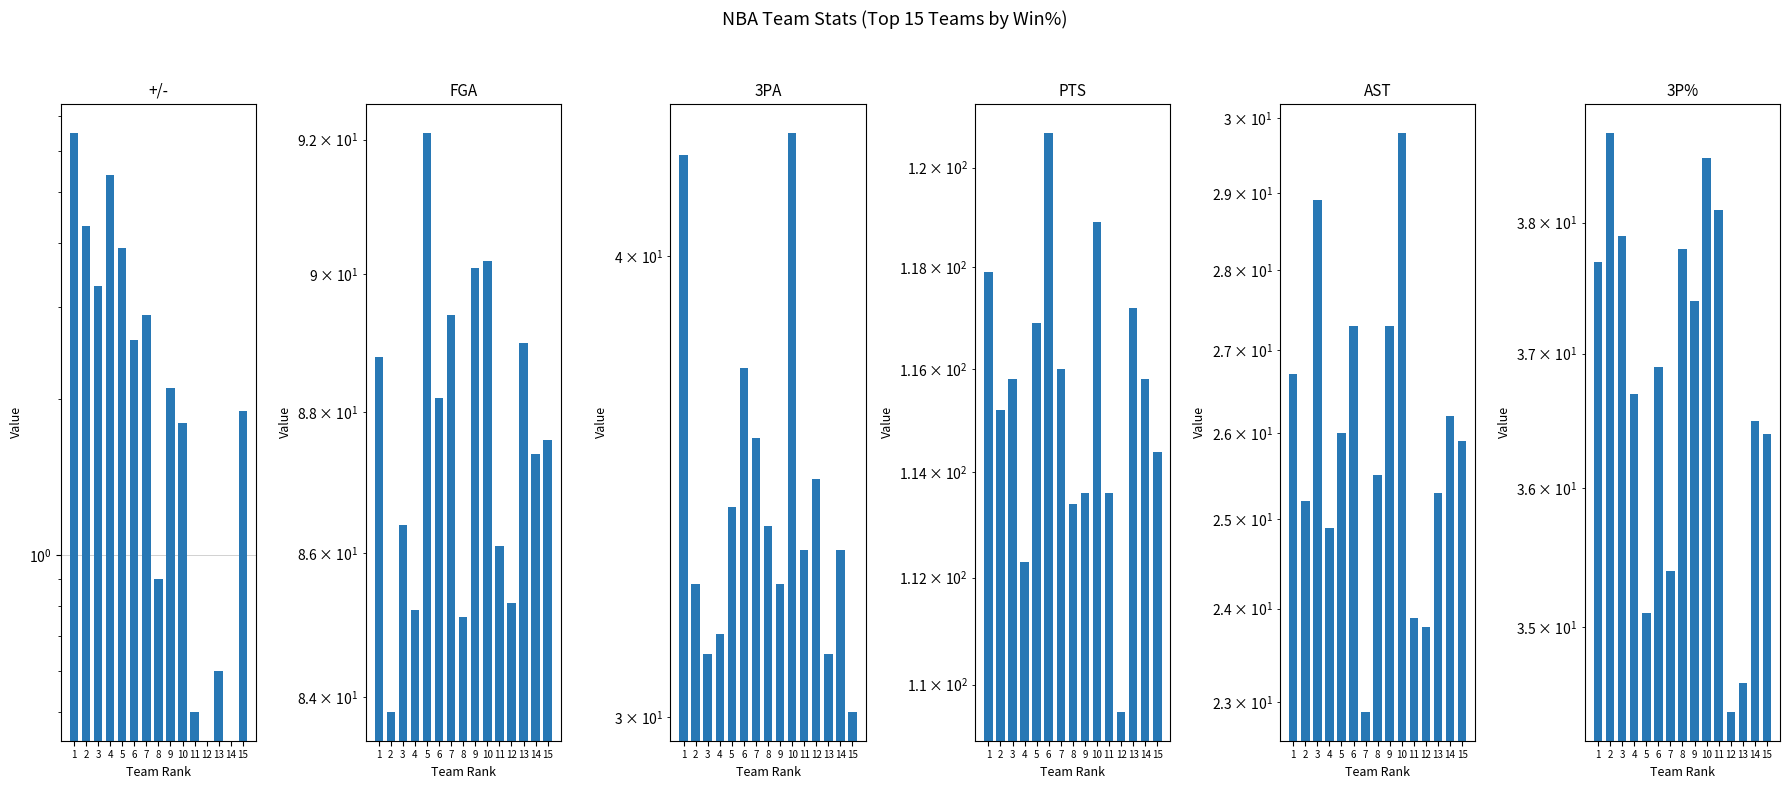

The +/- series shows 4.2 at 6. True or false?

False